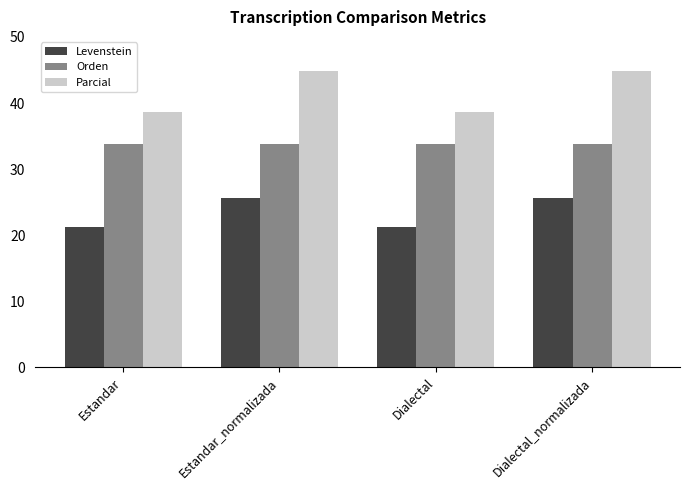

Reading left to right, extract all data points from this chart.

Levenstein: 21.3	25.6	21.3	25.6
Orden: 33.8	33.8	33.8	33.8
Parcial: 38.7	44.8	38.7	44.8